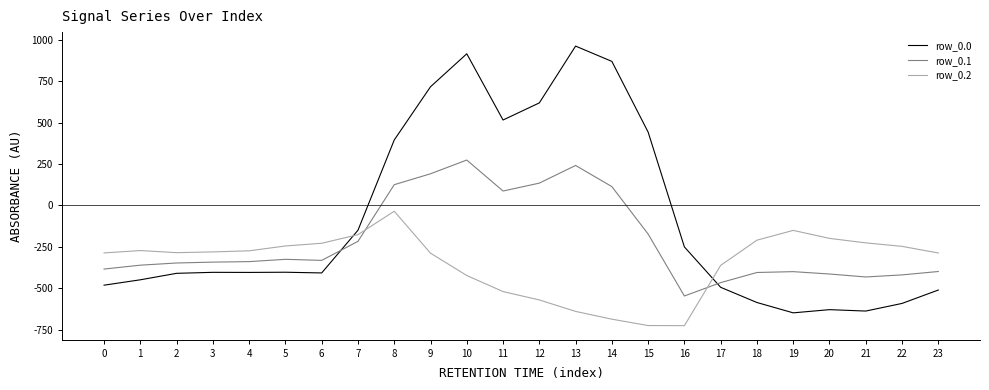

Rank the series by their maximum value, from lowest to highest.

row_0.2, row_0.1, row_0.0